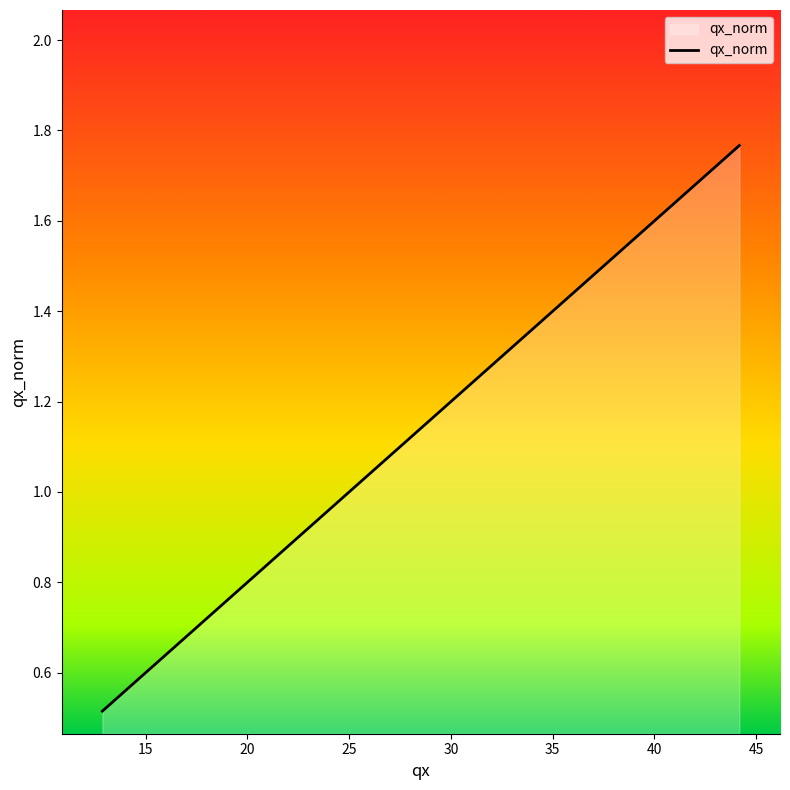

How many values exceed 1?

2